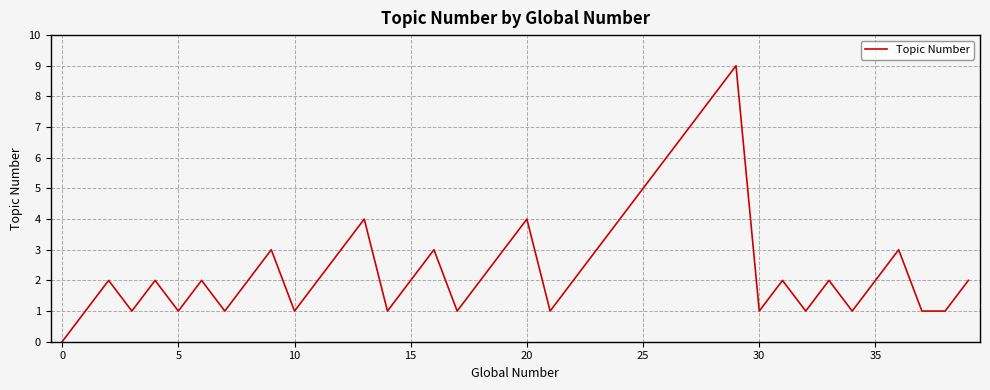

What is the maximum value shown in the chart?

9